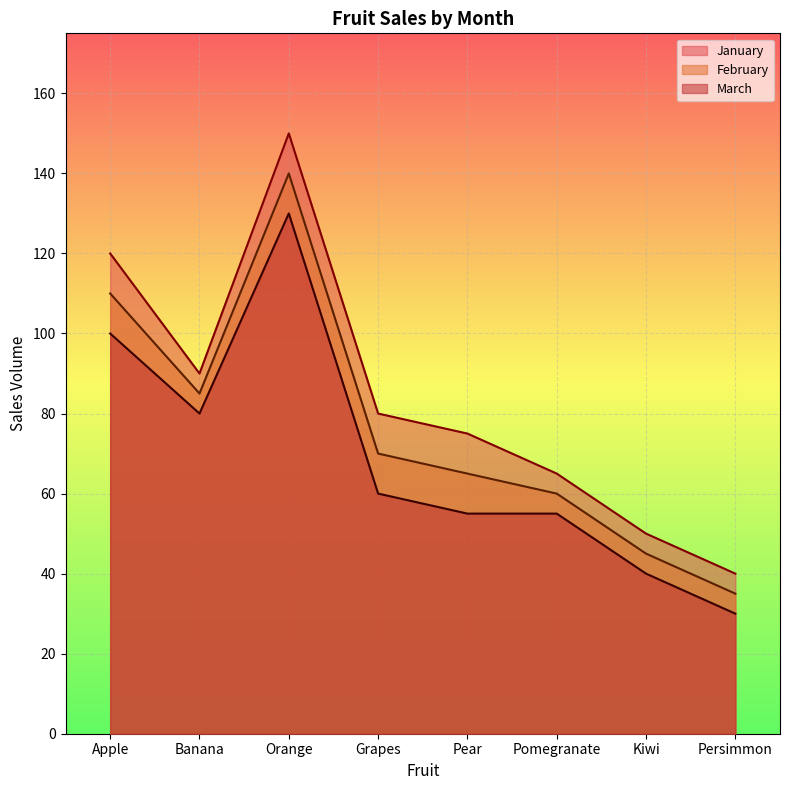

Where does the March series first go above 60?

Apple